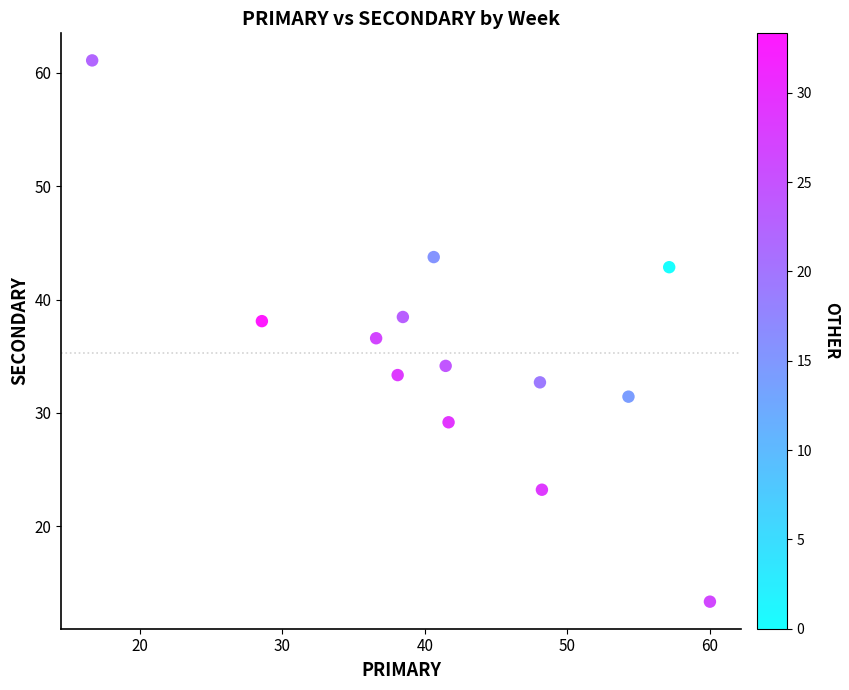

What is the range of X values (max minus min)?

43.3